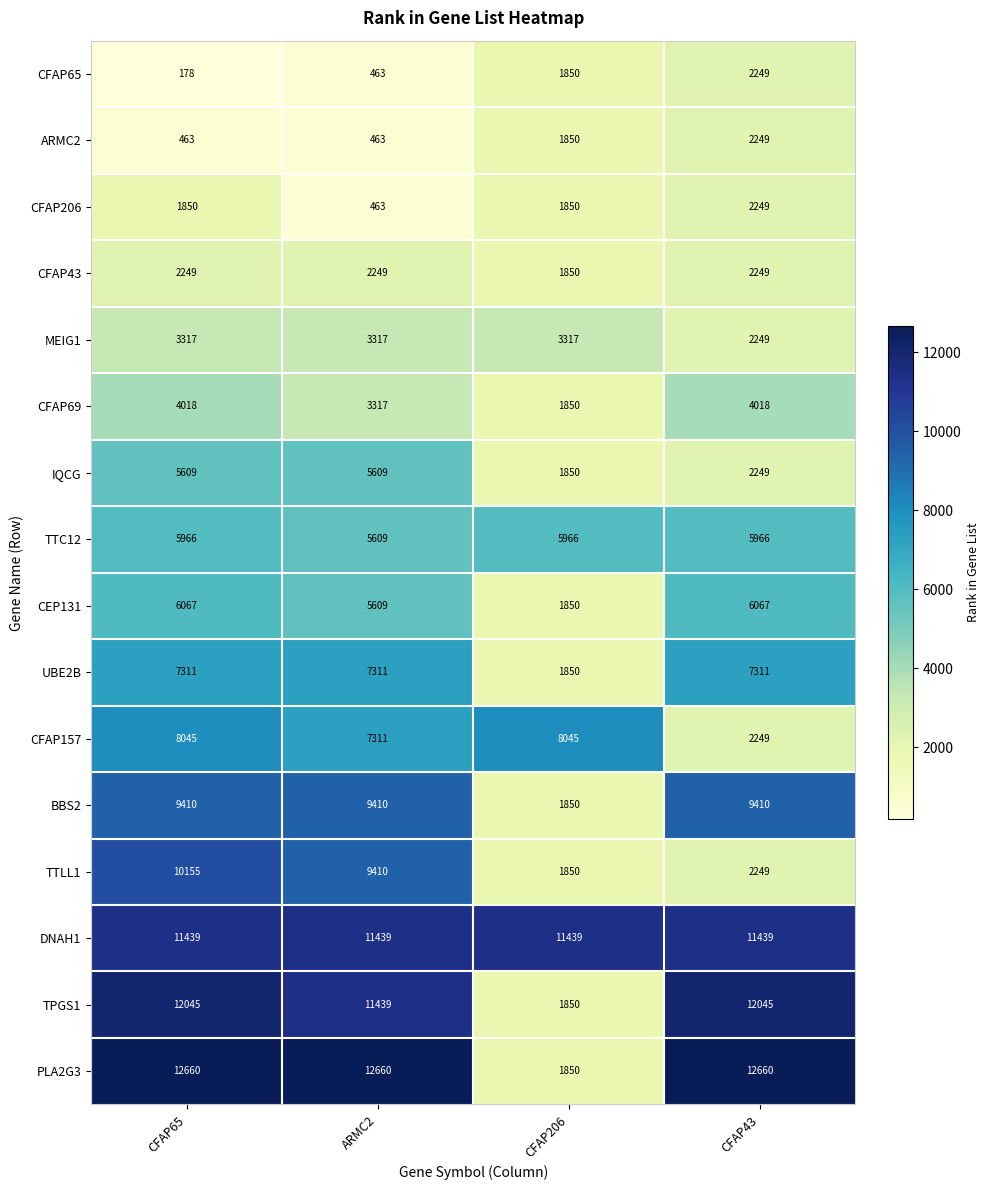

How many values in the CFAP69 series are below 4018?

2